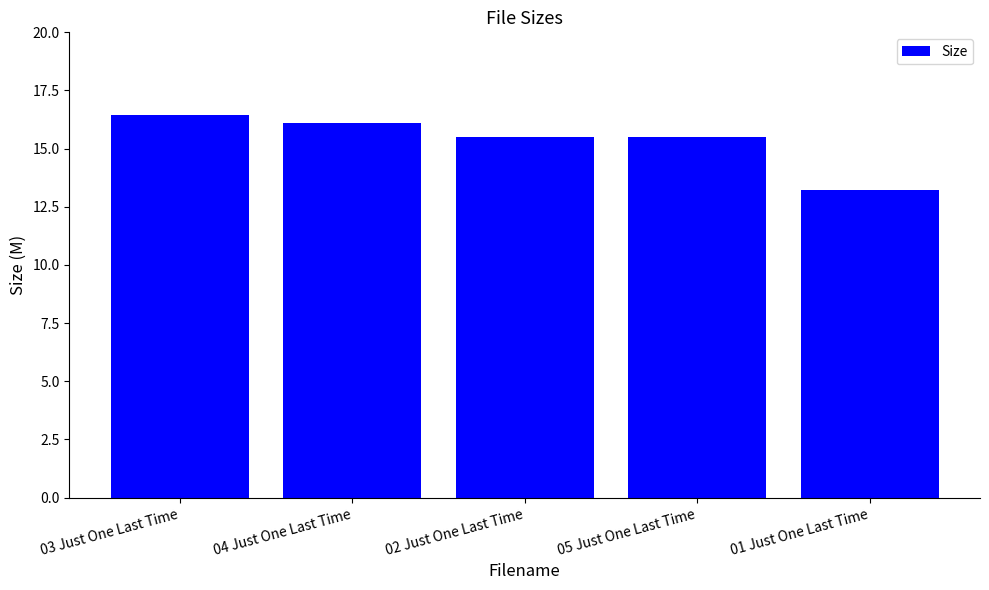

The chart shows a value of 15.5 at 05 Just One Last Time. True or false?

True